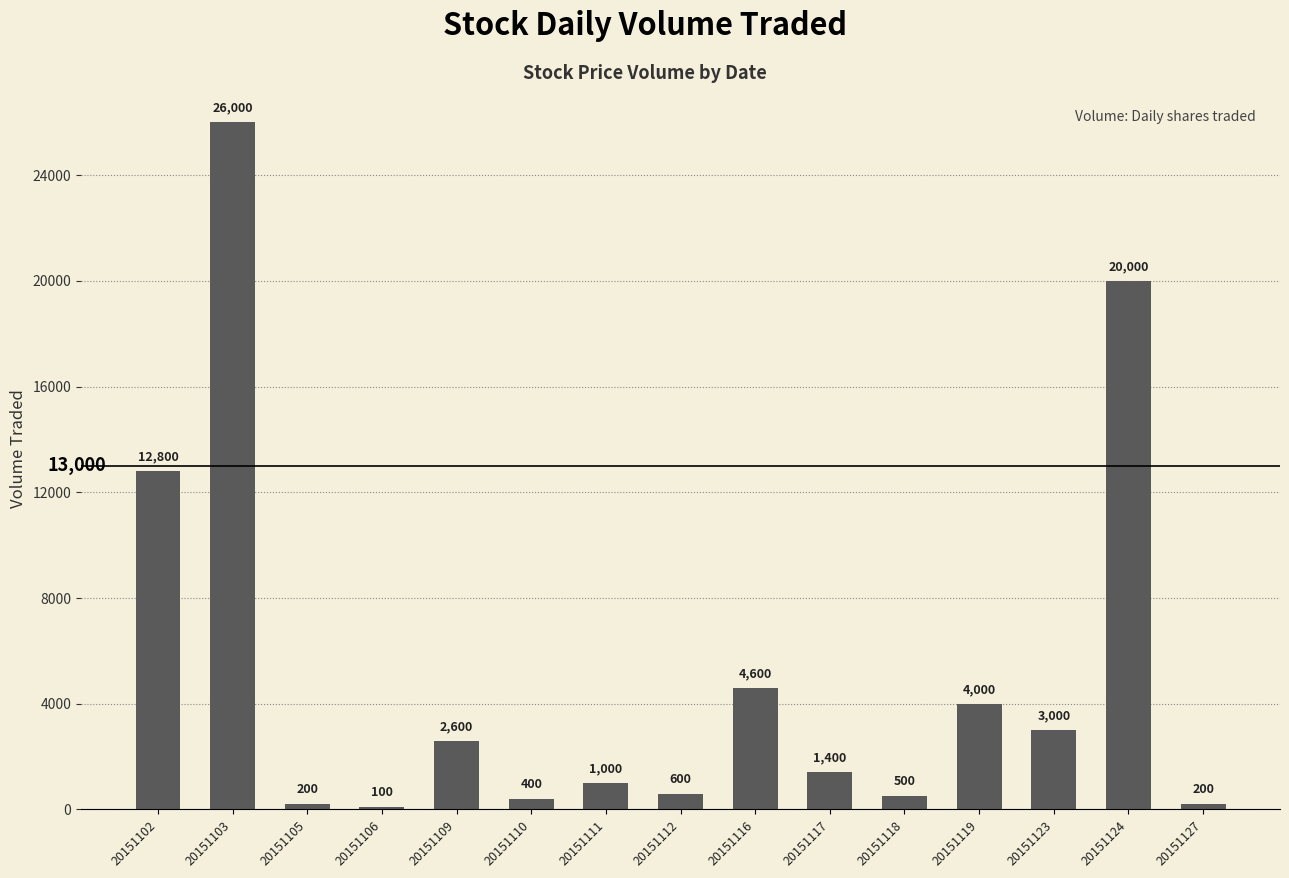

True or false: the data shows 992 at 20151109.

False